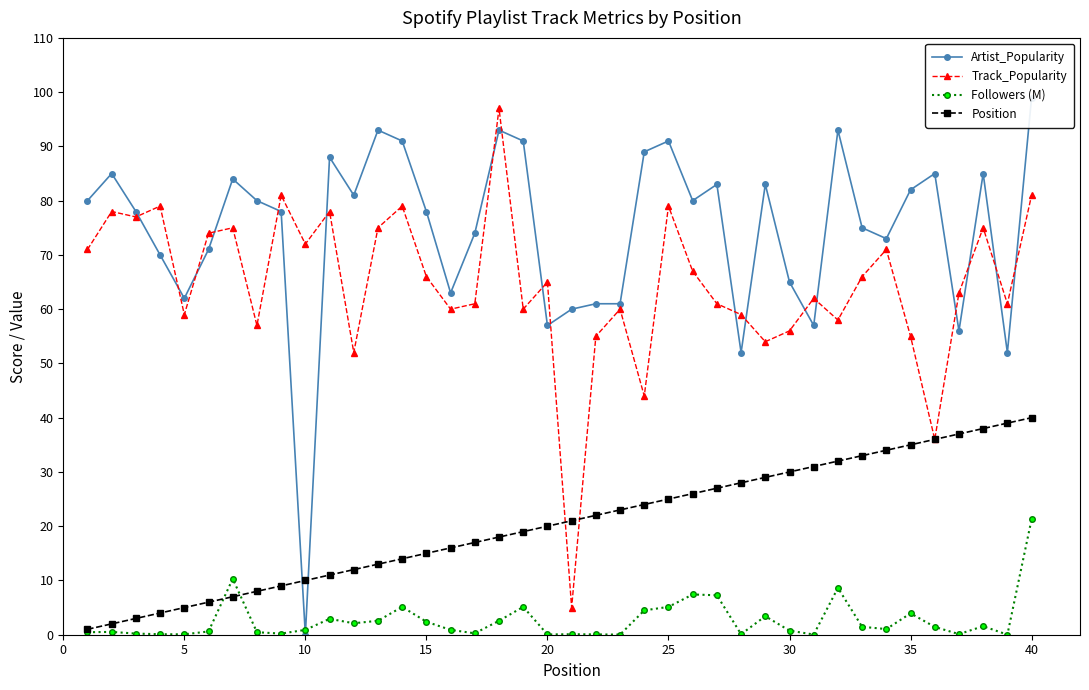

Reading left to right, extract all data points from this chart.

Artist_Popularity: 80.0	85.0	78.0	70.0	62.0	71.0	84.0	80.0	78.0	0.0	88.0	81.0	93.0	91.0	78.0	63.0	74.0	93.0	91.0	57.0	60.0	61.0	61.0	89.0	91.0	80.0	83.0	52.0	83.0	65.0	57.0	93.0	75.0	73.0	82.0	85.0	56.0	85.0	52.0	99.0
Track_Popularity: 71.0	78.0	77.0	79.0	59.0	74.0	75.0	57.0	81.0	72.0	78.0	52.0	75.0	79.0	66.0	60.0	61.0	97.0	60.0	65.0	5.0	55.0	60.0	44.0	79.0	67.0	61.0	59.0	54.0	56.0	62.0	58.0	66.0	71.0	55.0	36.0	63.0	75.0	61.0	81.0
Followers (M): 0.5	0.5	0.2	0.1	0.1	0.6	10.3	0.5	0.2	0.9	2.9	2.1	2.6	5.1	2.4	0.9	0.3	2.6	5.1	0.1	0.1	0.1	0.0	4.5	5.1	7.4	7.3	0.1	3.4	0.8	0.0	8.6	1.5	1.0	3.9	1.4	0.1	1.6	0.0	21.3
Position: 1.0	2.0	3.0	4.0	5.0	6.0	7.0	8.0	9.0	10.0	11.0	12.0	13.0	14.0	15.0	16.0	17.0	18.0	19.0	20.0	21.0	22.0	23.0	24.0	25.0	26.0	27.0	28.0	29.0	30.0	31.0	32.0	33.0	34.0	35.0	36.0	37.0	38.0	39.0	40.0